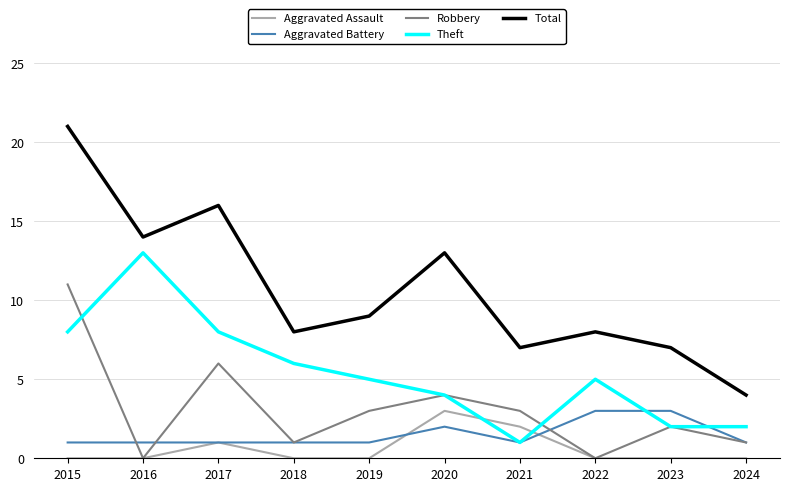

The Aggravated Battery series shows 0 at 2021. True or false?

False